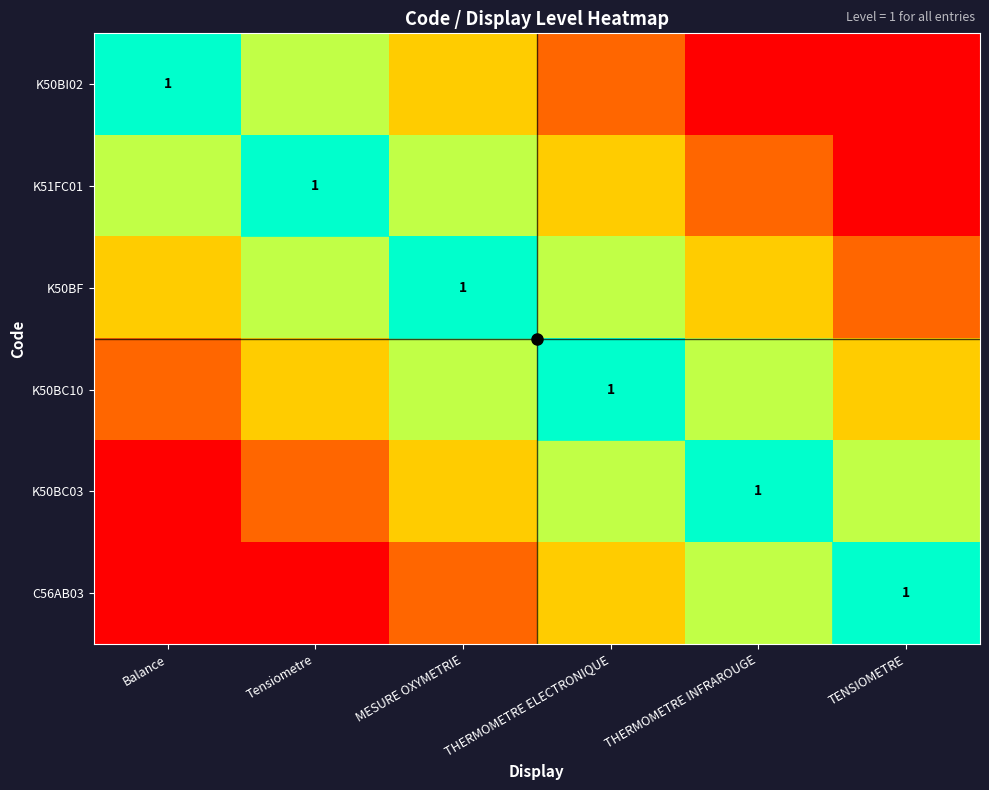

Where is K50BC03 nearest to the value 0?

Balance